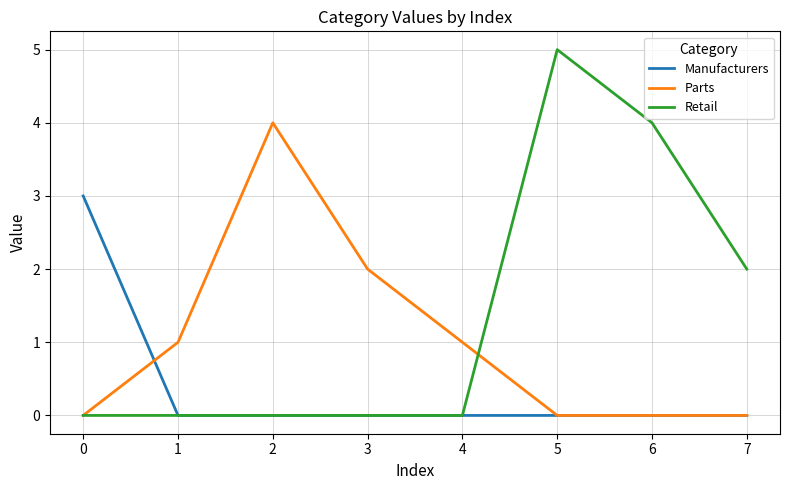

The value of Retail at 7 is 3. True or false?

False